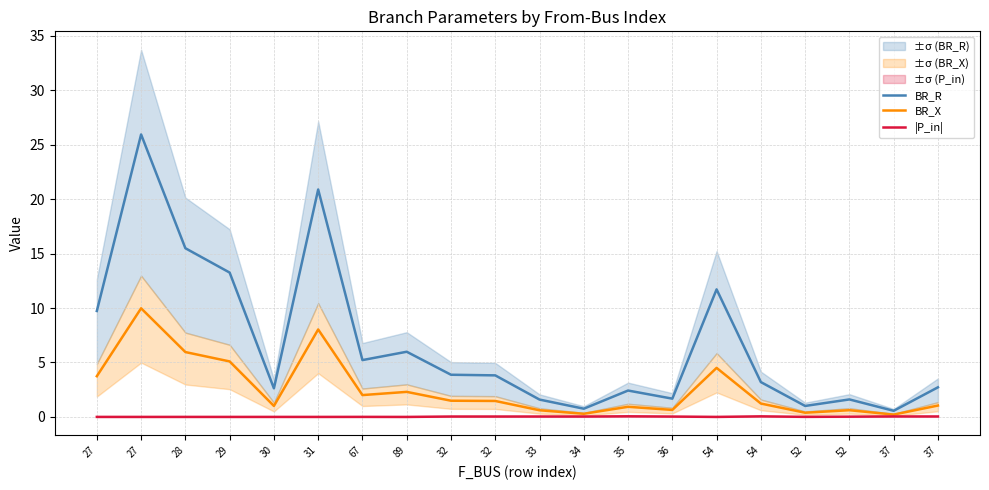

List the labels in order of BR_X value, largest first.

27, 31, 28, 29, 54, 27, 89, 67, 32, 32, 54, 37, 30, 35, 36, 52, 33, 52, 34, 37